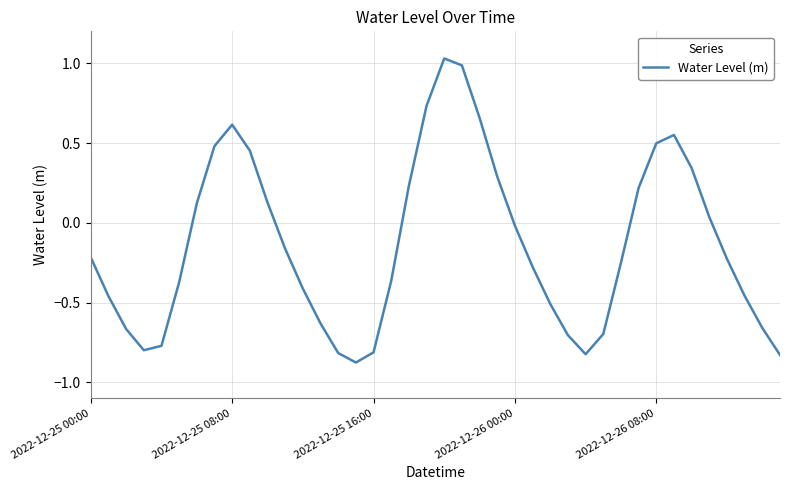

What is the difference between the maximum and minimum values?

1.9